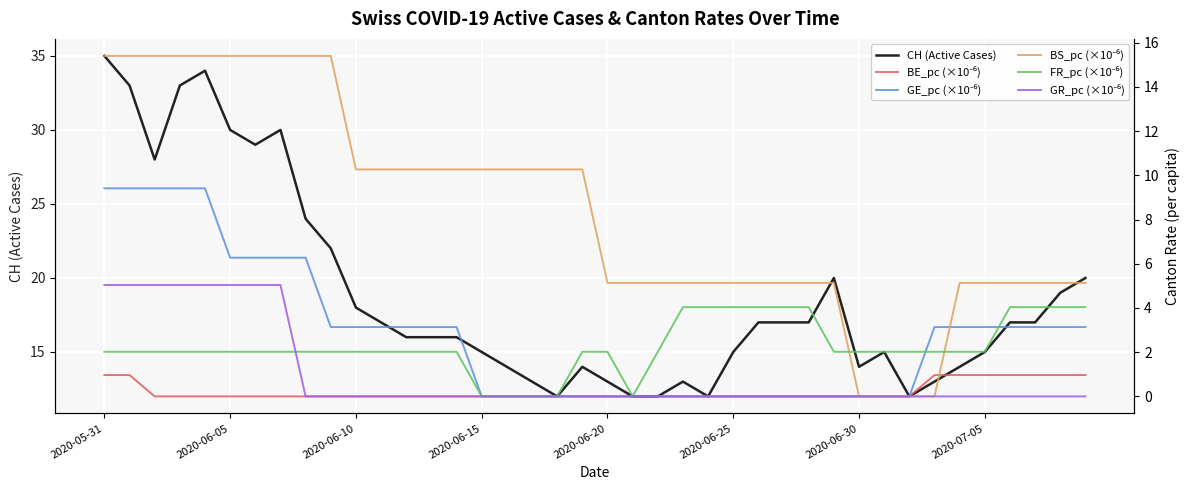

Is it true that GR_pc (×10⁻⁶) equals 2.8 at 31?

False